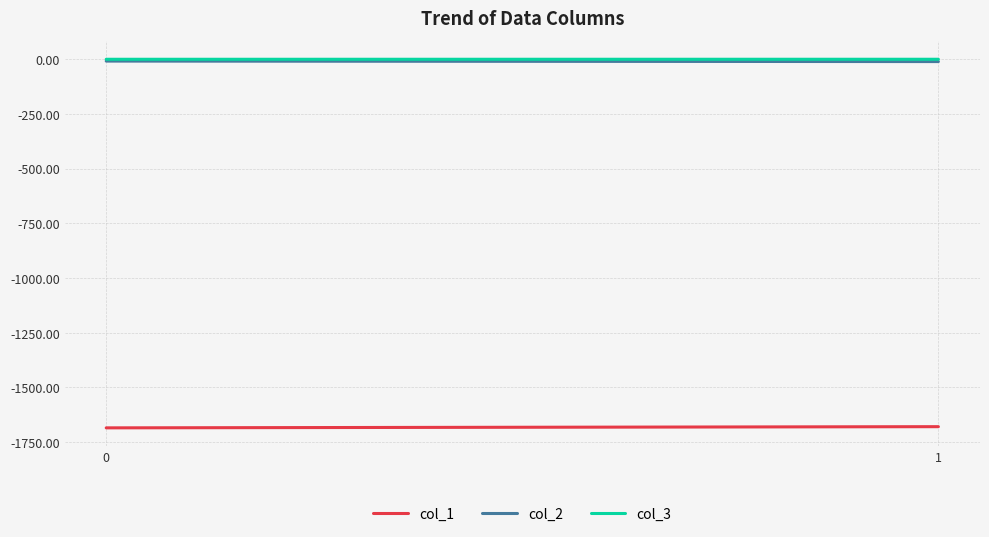

The col_3 series shows -0.0 at 1. True or false?

False